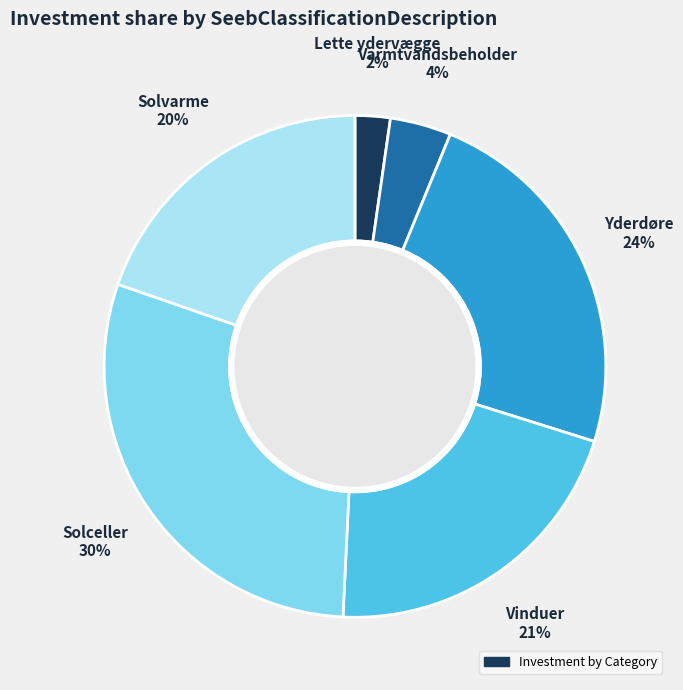

To the nearest percent, what is the average slice percentage?

17%